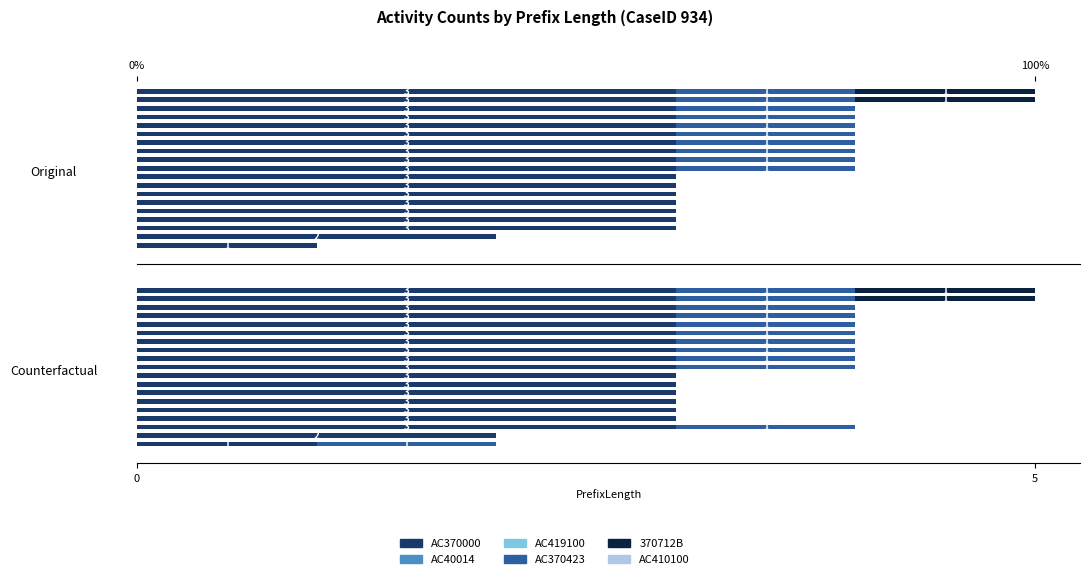

What are all the series names shown in the legend?

AC370000, AC40014, AC419100, AC370423, 370712B, AC410100